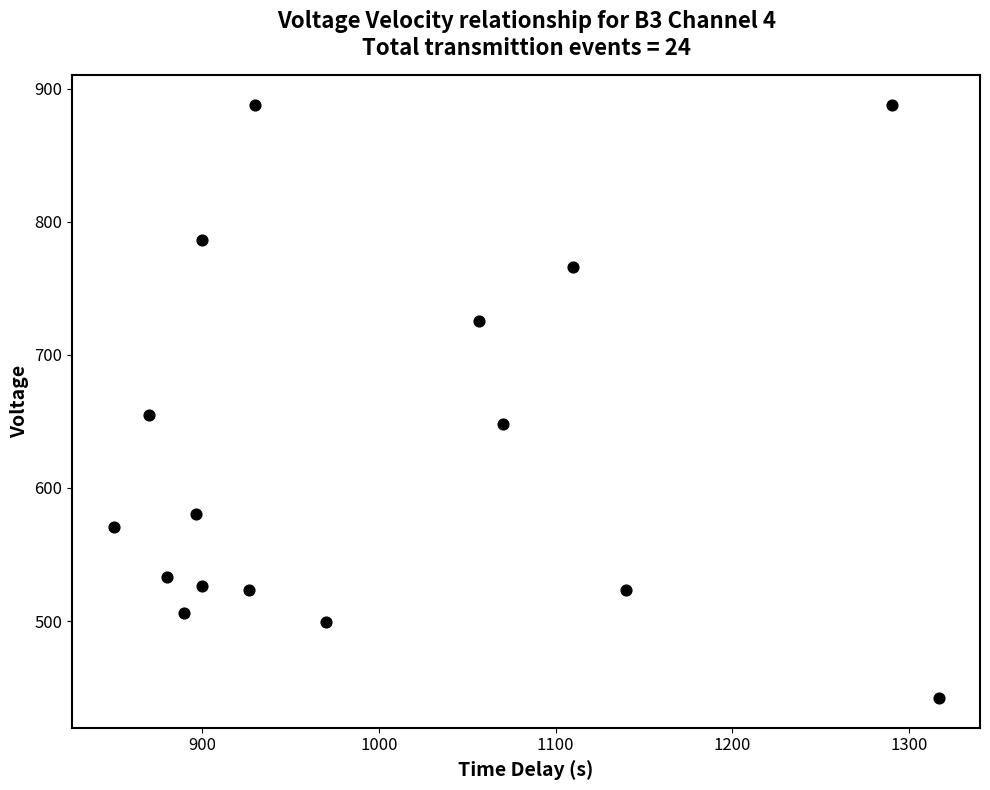

What is the range of Y values (max minus min)?

445.5